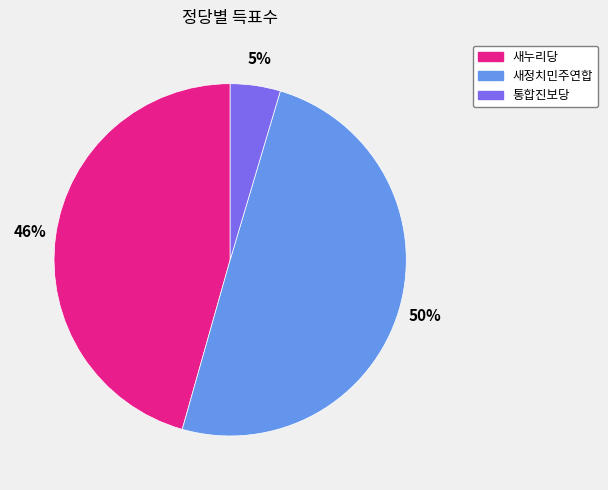

Between 새정치민주연합 and 새누리당, which is larger?

새정치민주연합